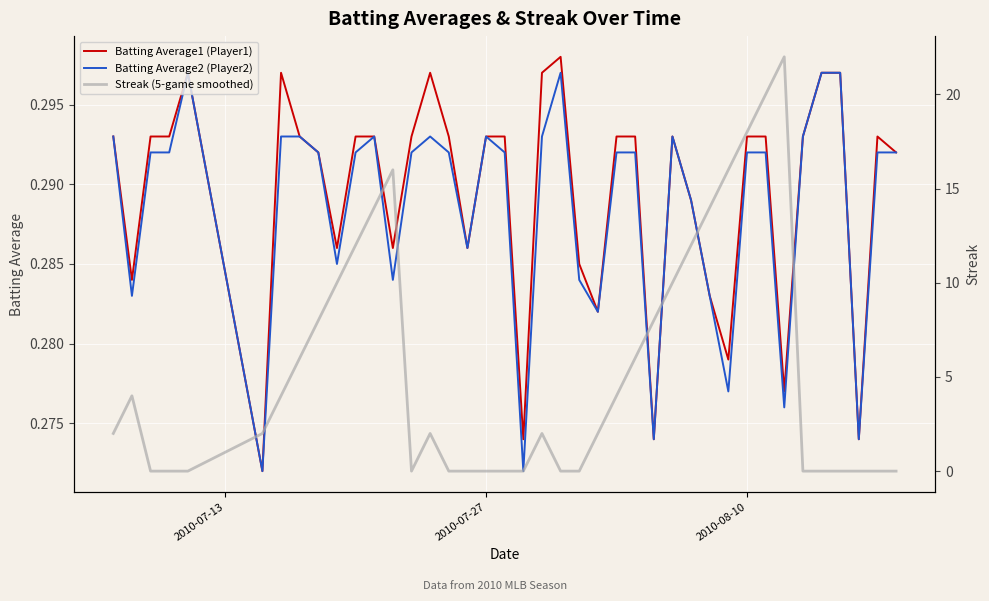

True or false: Batting Average2 (Player2) has more than 0 points higher than both neighbors.

True